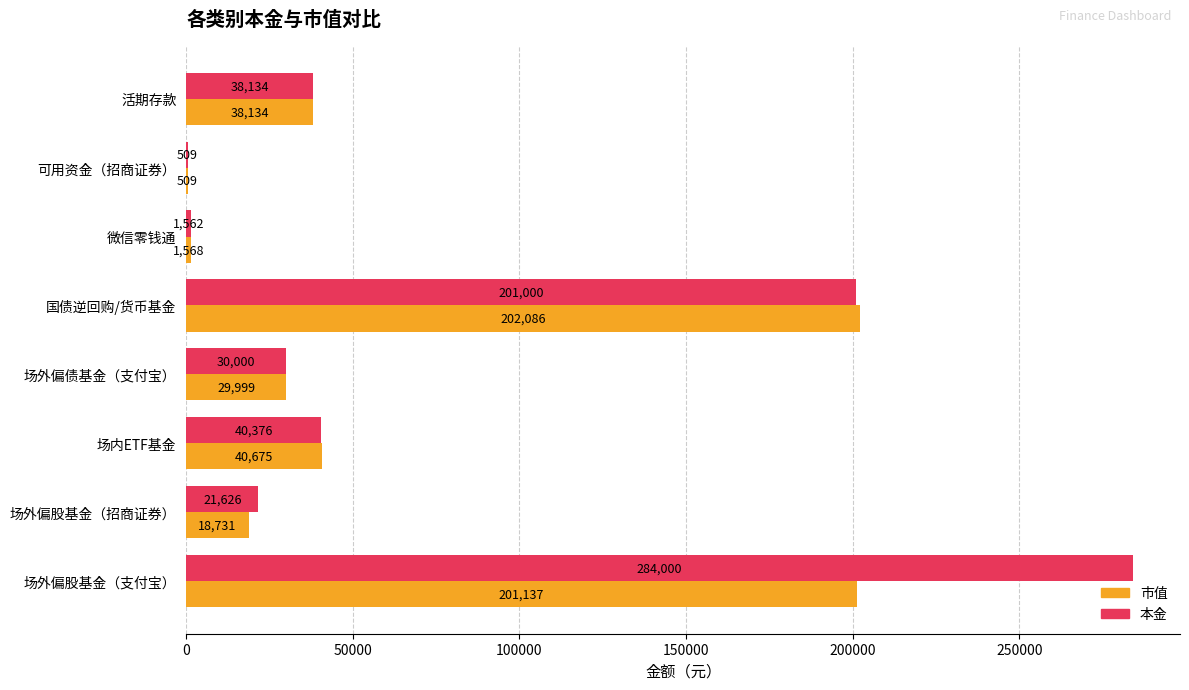

What is the sum of the 本金 values at 场外偏债基金（支付宝） and 活期存款?

68134.0